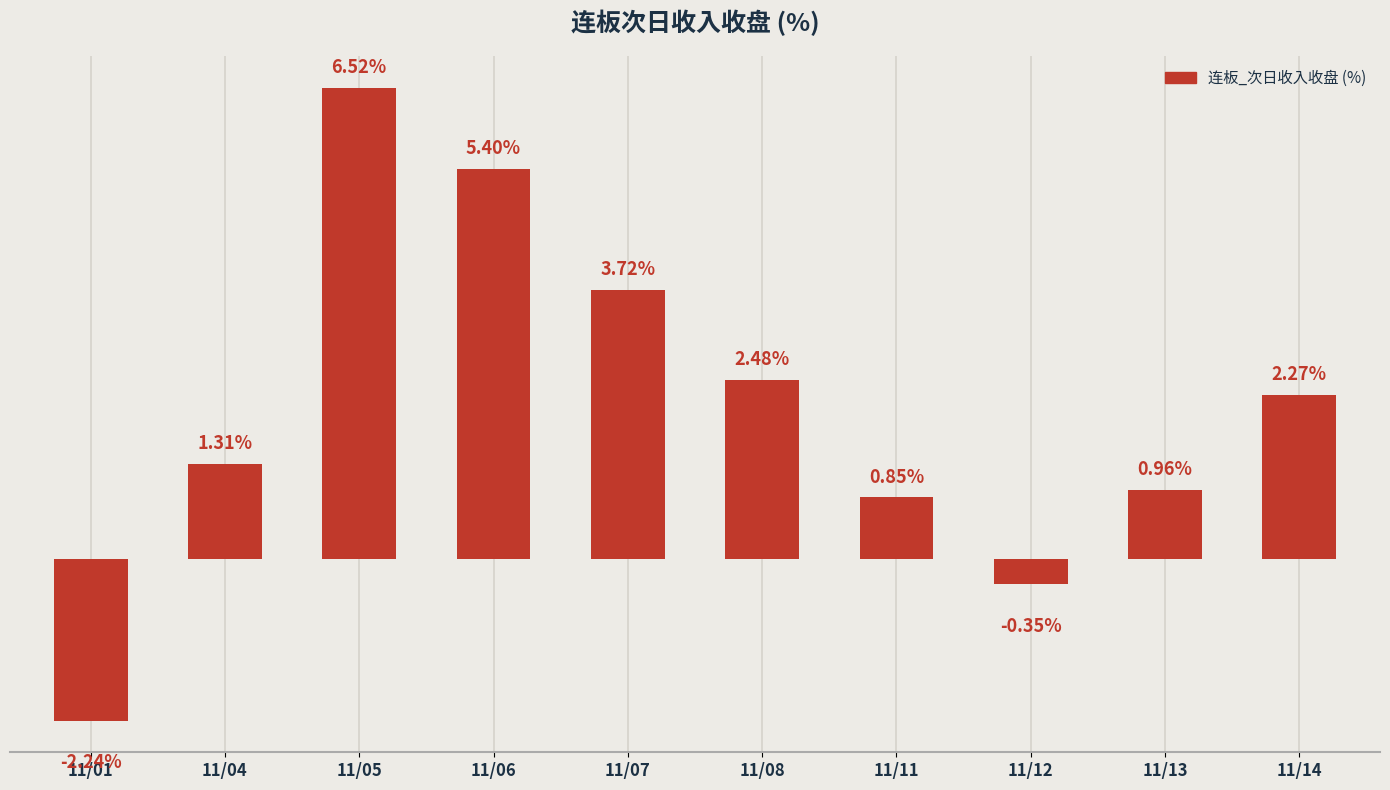

Between 11/14 and 11/11, which is larger?

11/14